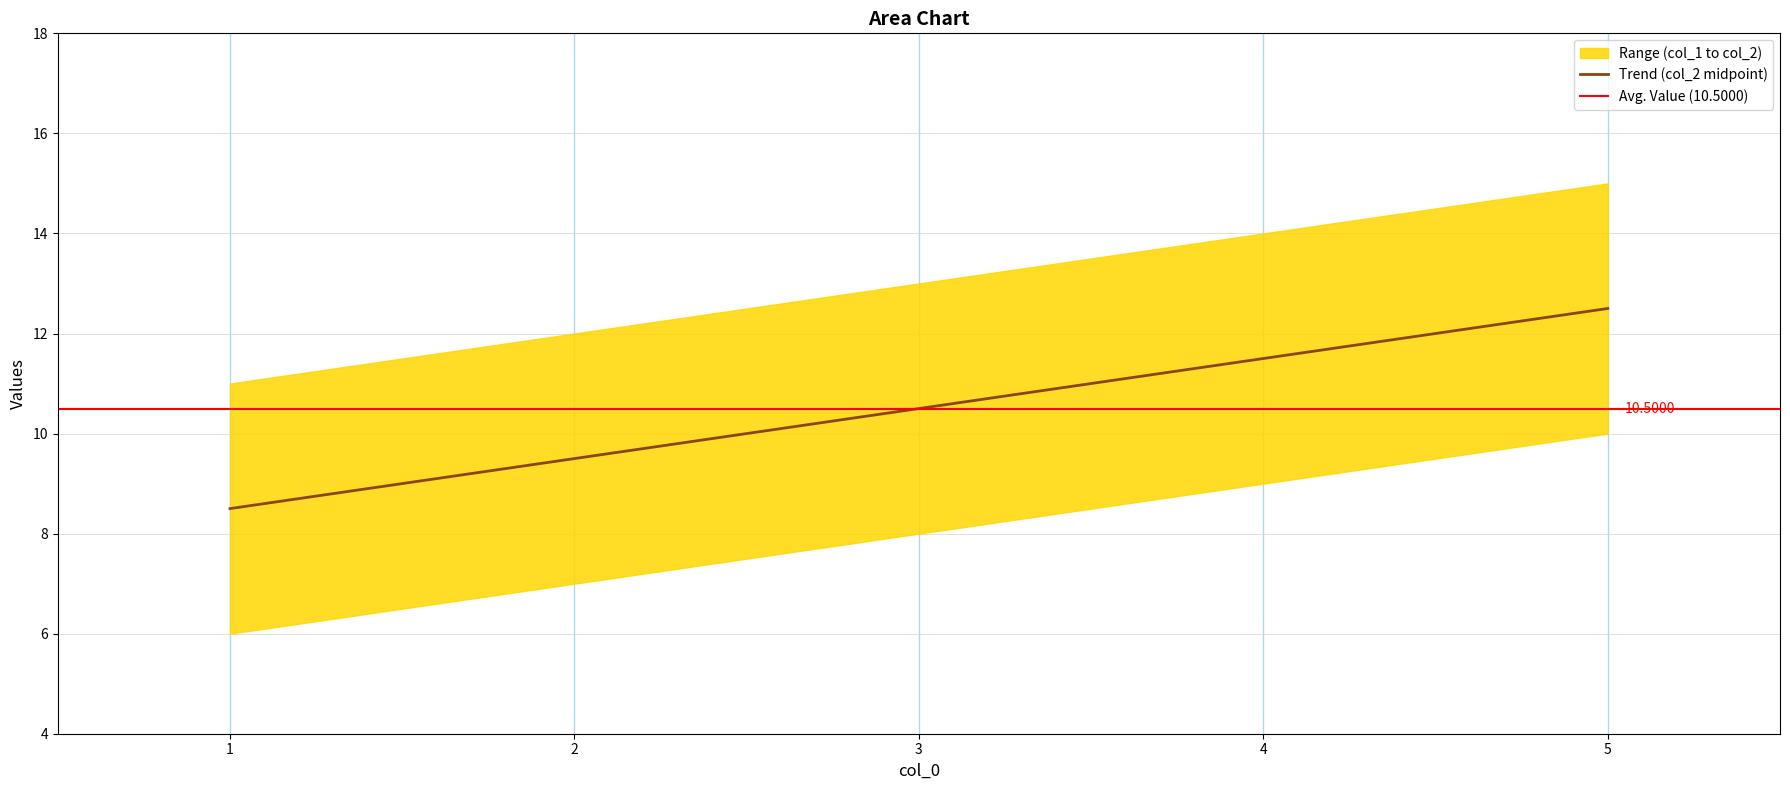

True or false: col_2 has a value of 4 at 3.

False